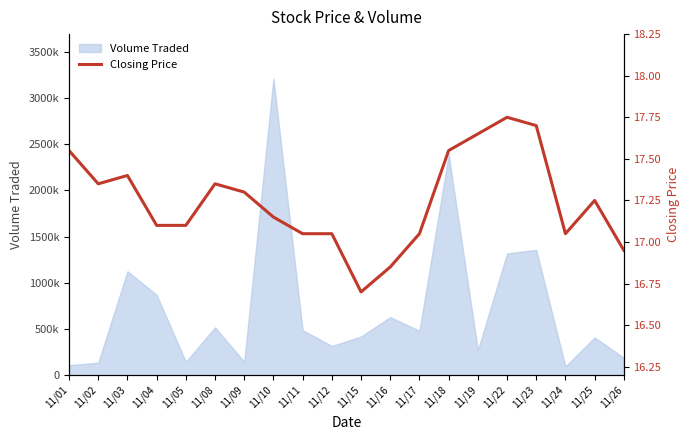

What is the approximate value at 11/03?

17.4